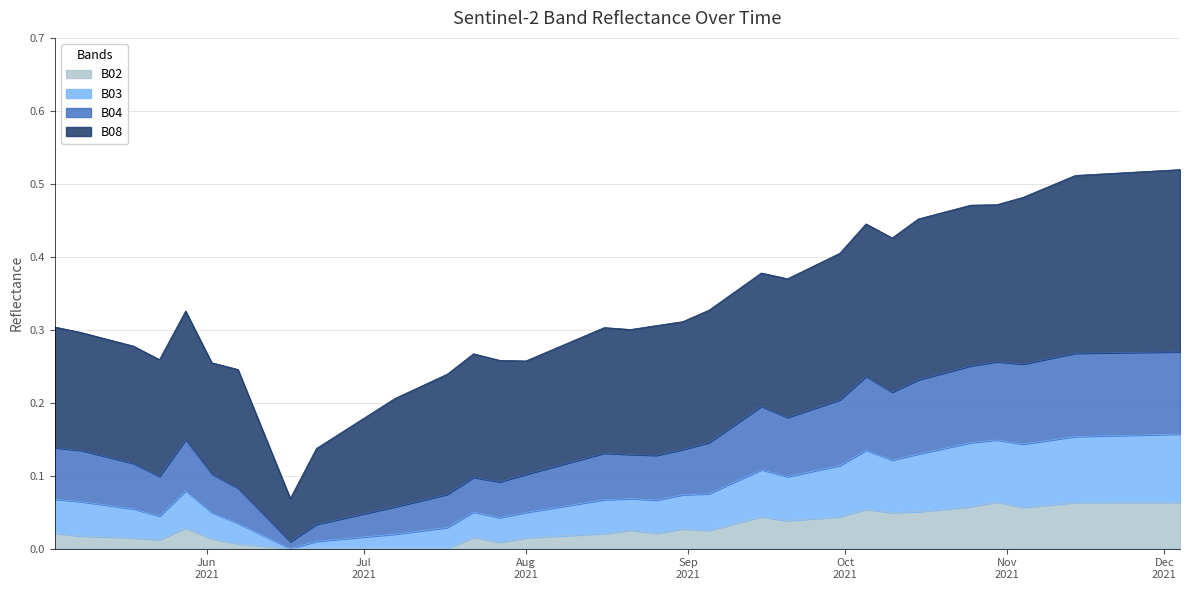

True or false: B03 and B02 cross at least once.

False